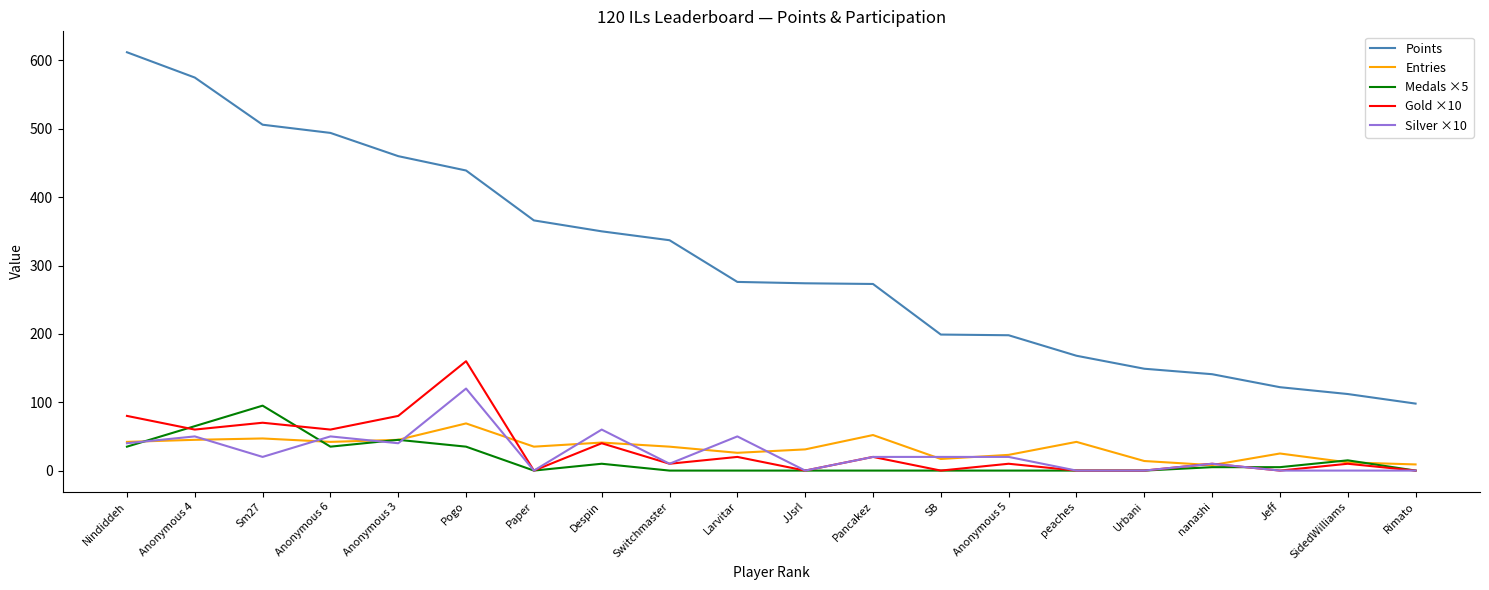

Rank the series by their maximum value, from lowest to highest.

Entries, Medals ×5, Silver ×10, Gold ×10, Points